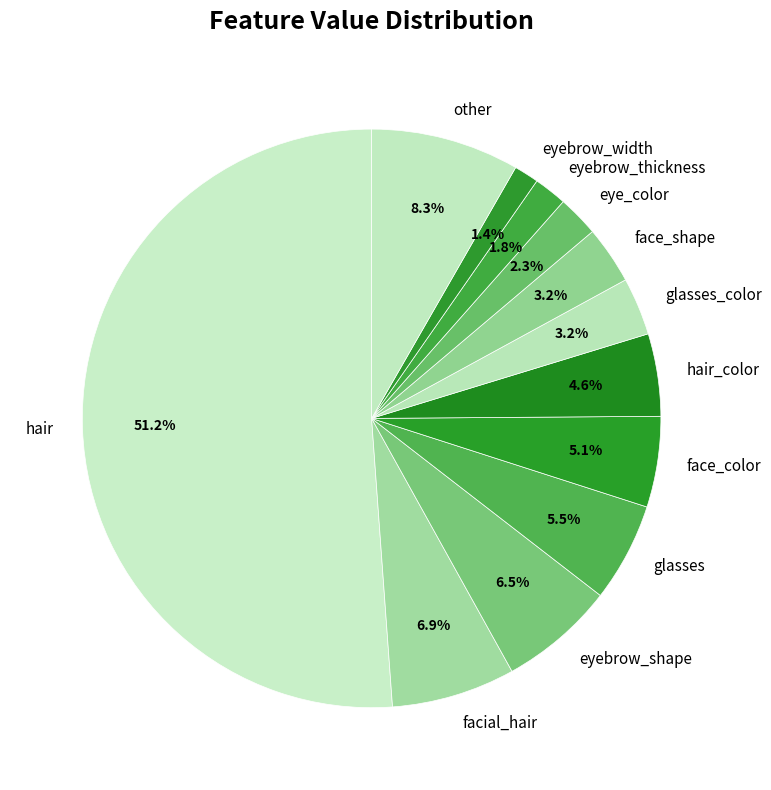

Is it true that face_color is 1% of the pie?

False